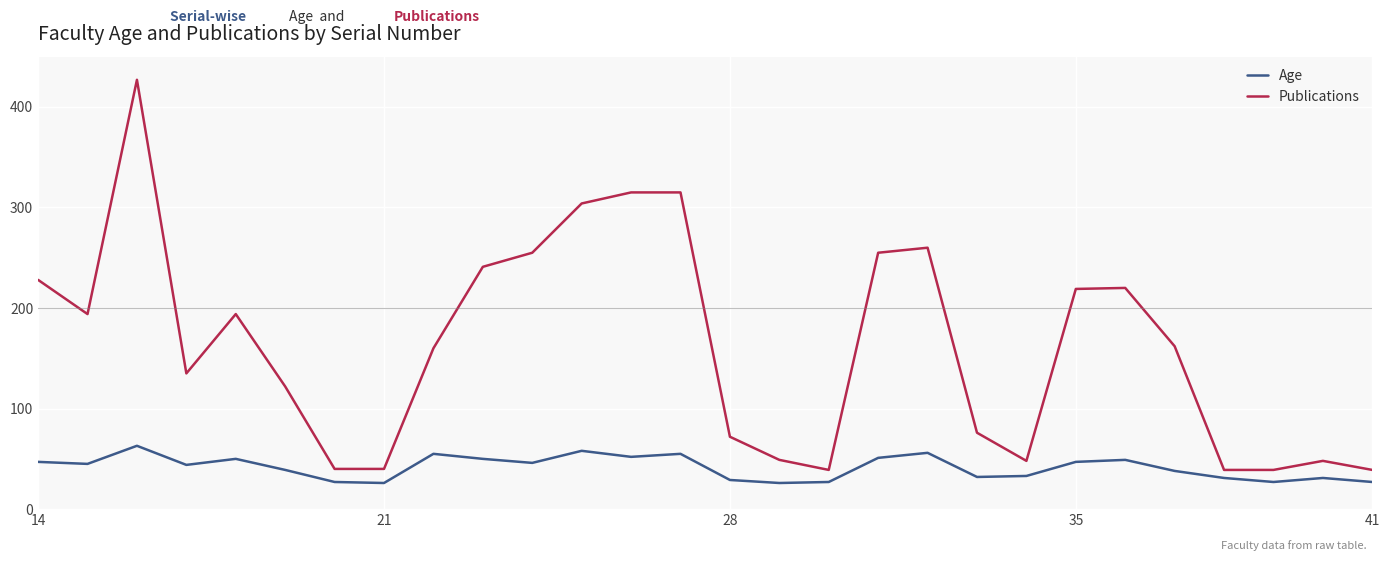

True or false: Publications and Age cross at least once.

False